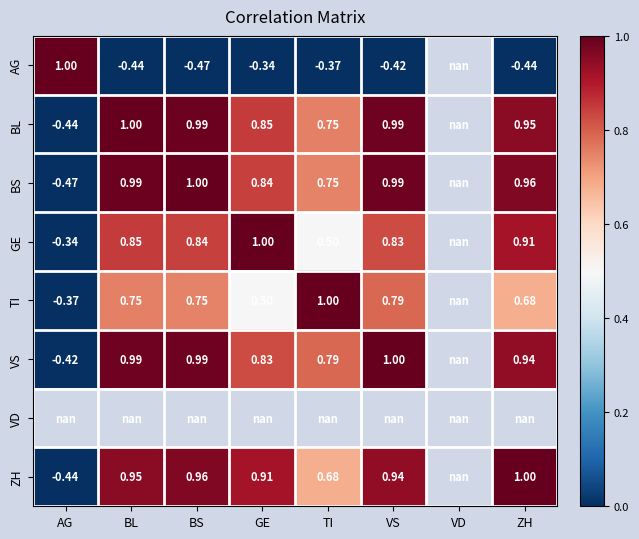

Is the value of TI at GE greater than the value of BL at BL?

No